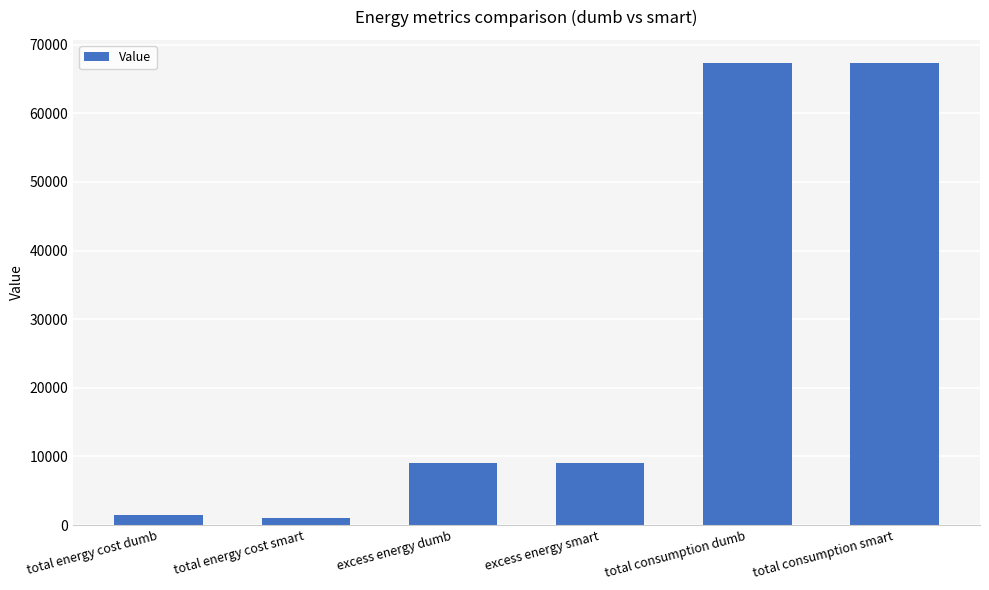

What is the difference between the second highest and minimum values?

66304